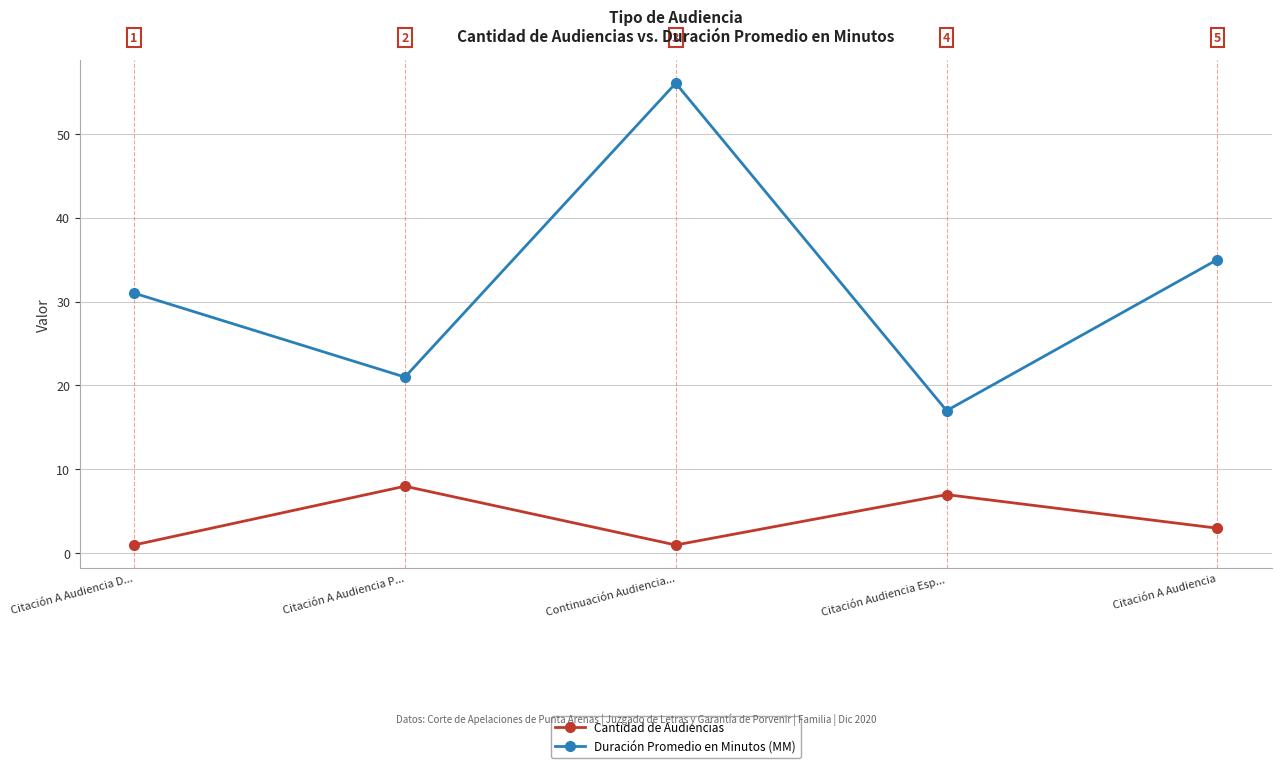

At how many categories does at least one series exceed 3?

5